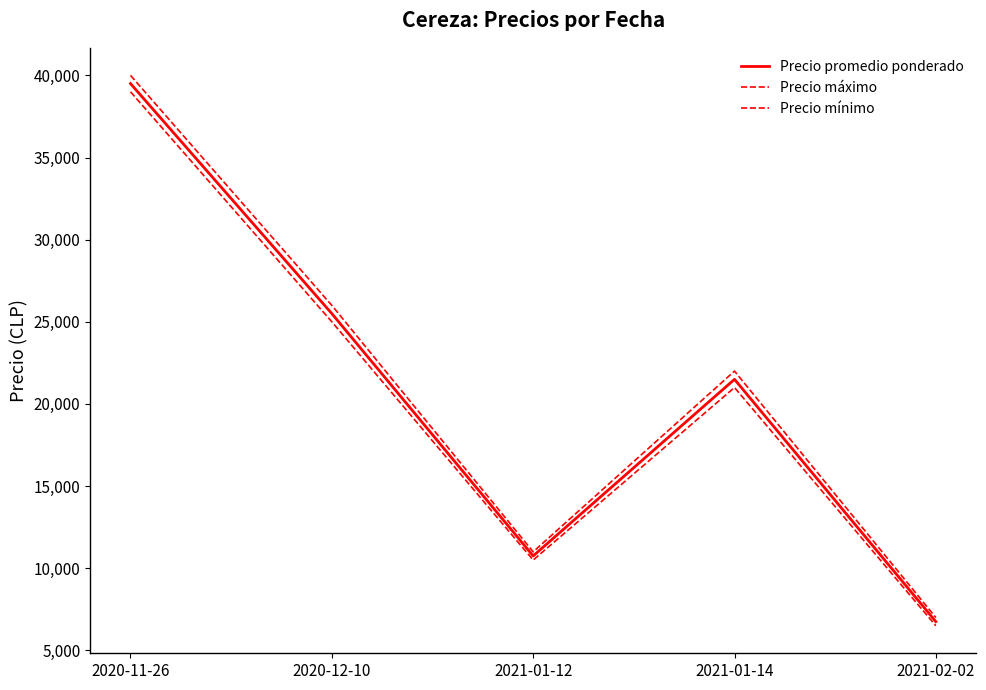

What is the total value across all series at 2020-12-10?

76500